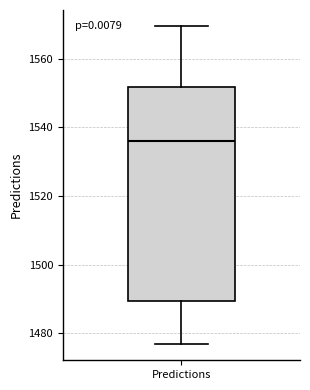

Transcribe this box plot: give where the median line is, the range the box spans, and where the two whiskers end, as read against the y-axis. The values are not printed on the chart, so give them approximately, as read against the axis.

median 1536, box 1490 to 1552, whiskers 1476 to 1570